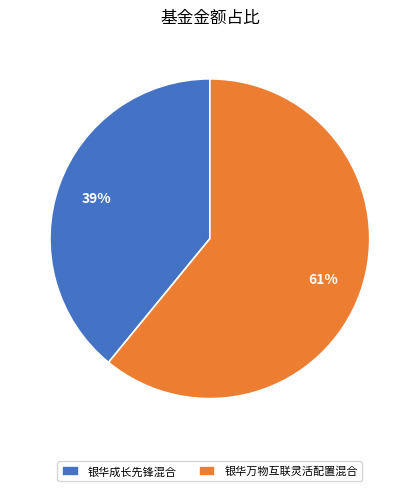

Between 银华成长先锋混合 and 银华万物互联灵活配置混合, which is larger?

银华万物互联灵活配置混合